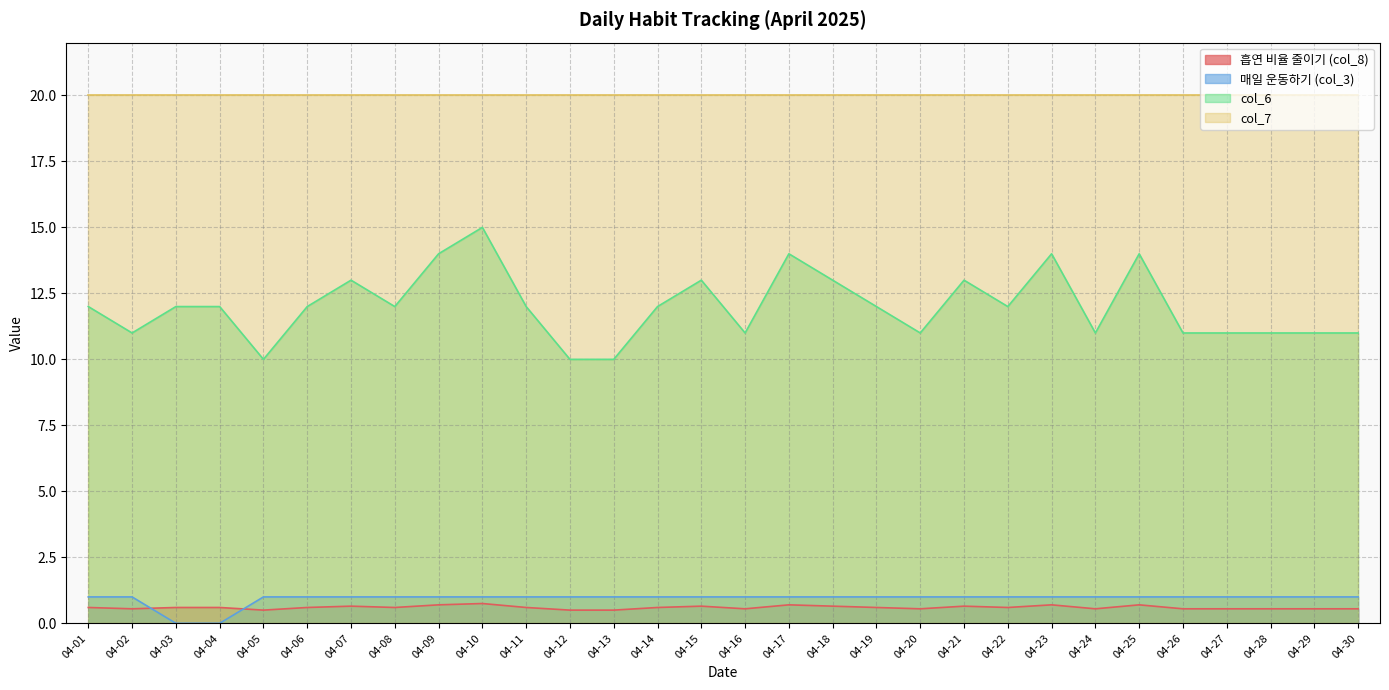

What is the difference between the second highest and second lowest values in the 흡연 비율 줄이기 (col_8) series?

0.2